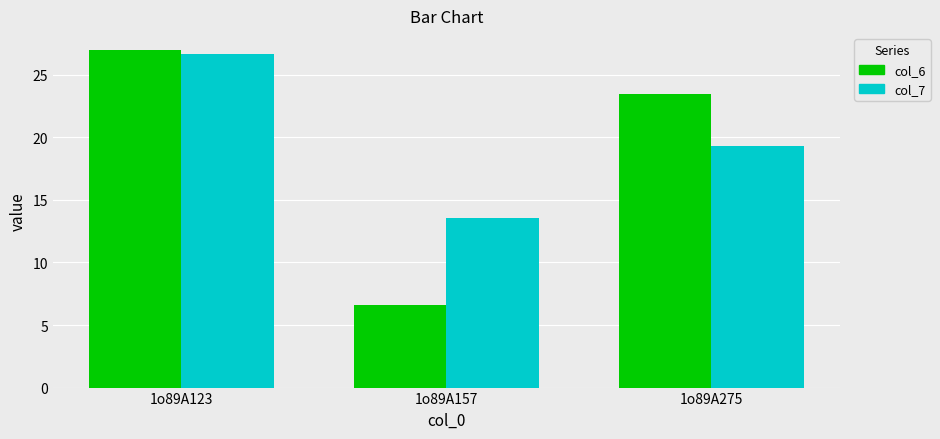

Rank the series at 1o89A275 from highest to lowest value.

col_6, col_7